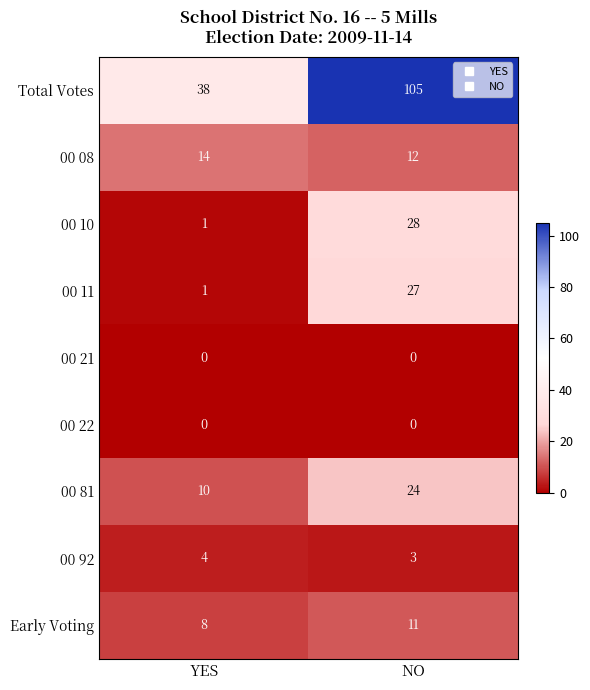

At which category is the sum across all series the highest?

NO